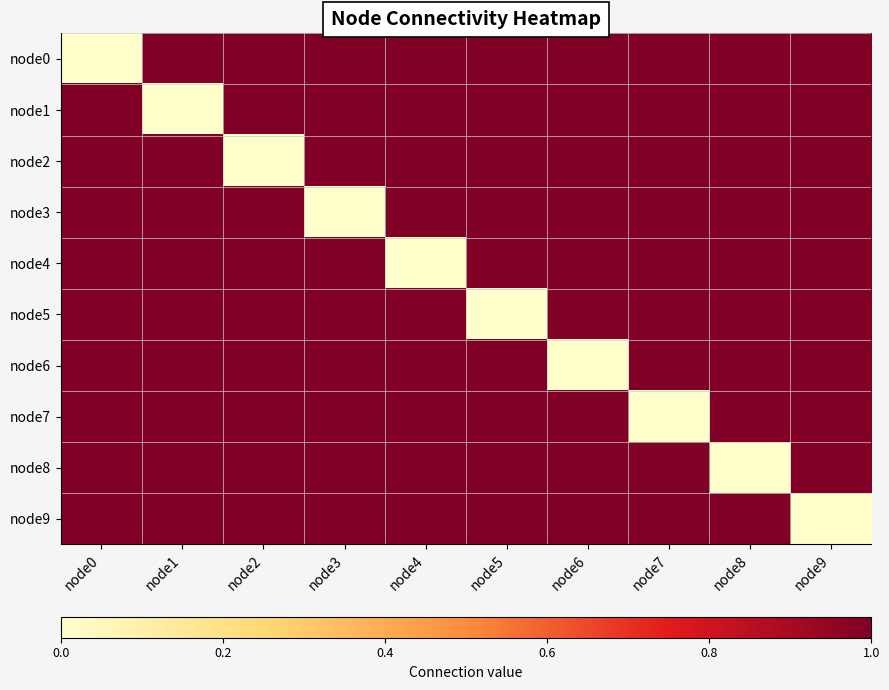

How many distinct data groups are displayed?

10